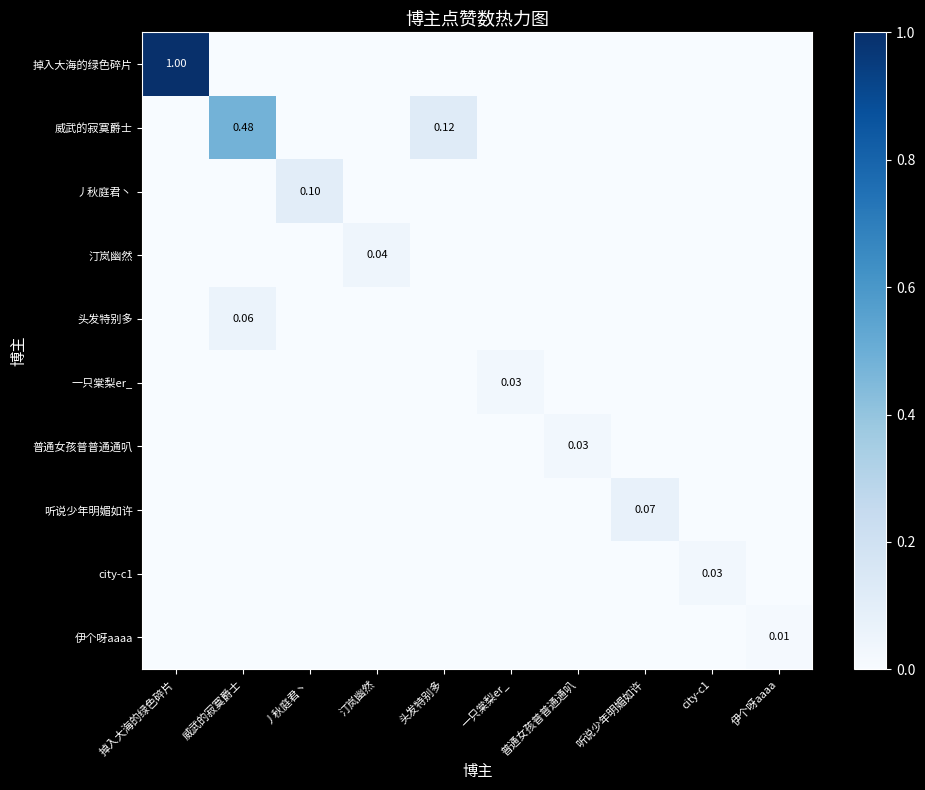

Which series has the largest total across all categories?

掉入大海的绿色碎片